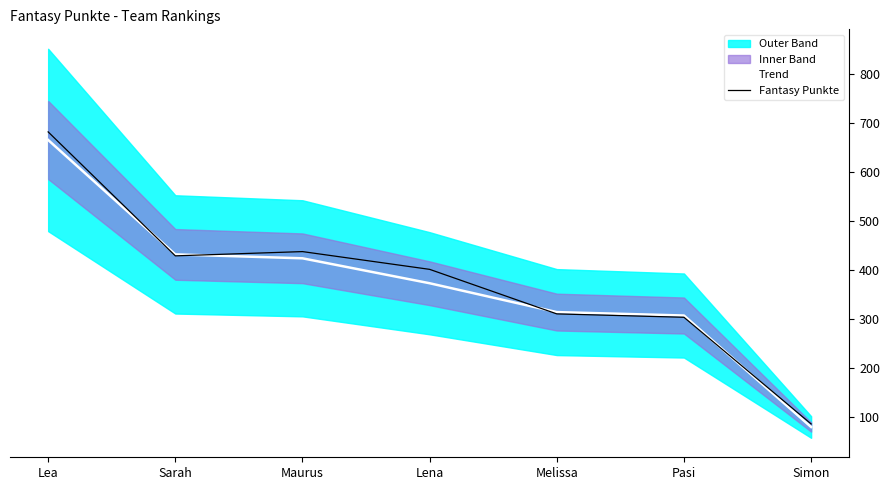

What is the sum of the Trend values at Melissa and Sarah?

746.0